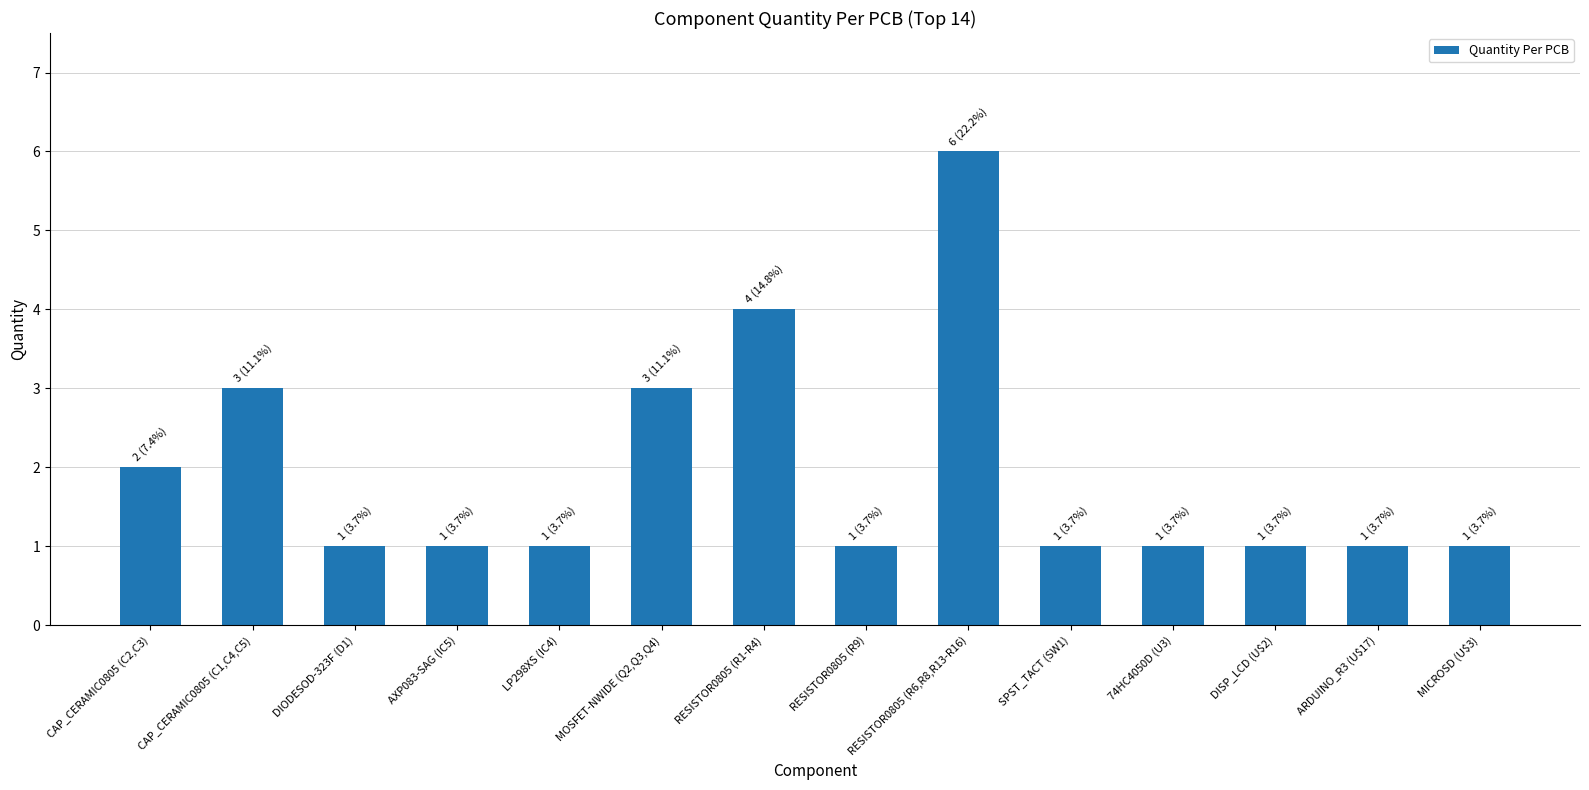

Reading left to right, what are all the values shown in this chart?

2	3	1	1	1	3	4	1	6	1	1	1	1	1